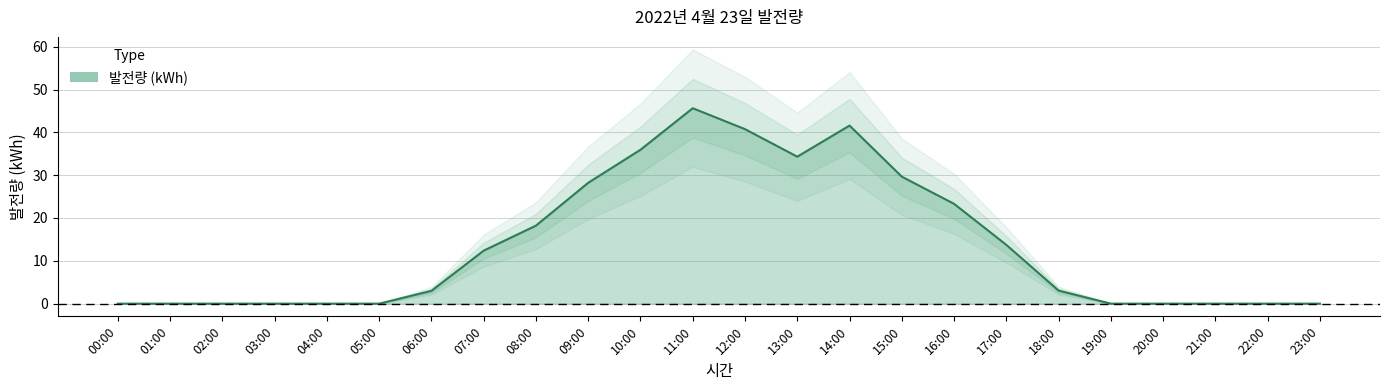

Which category has the lowest value across all series?

00:00